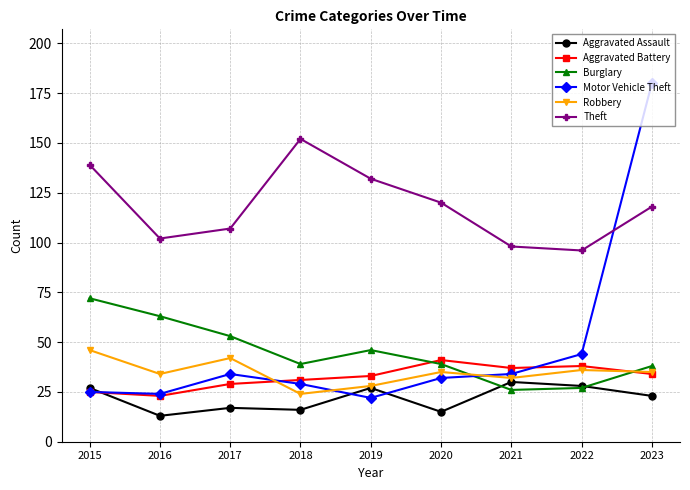

What is the sum of the Aggravated Battery values at 2021 and 2016?

60